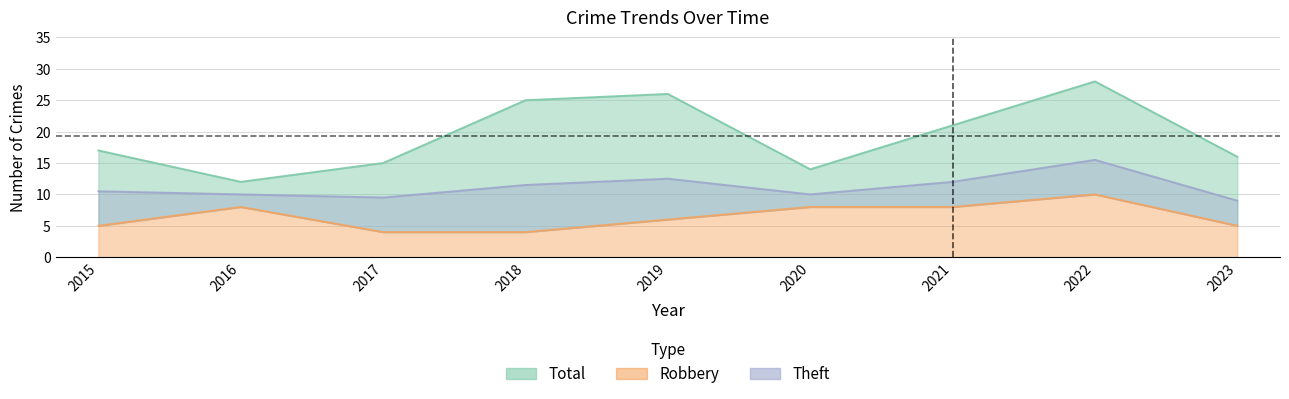

In Total, how many points are lower than both neighbors (excluding endpoints)?

2